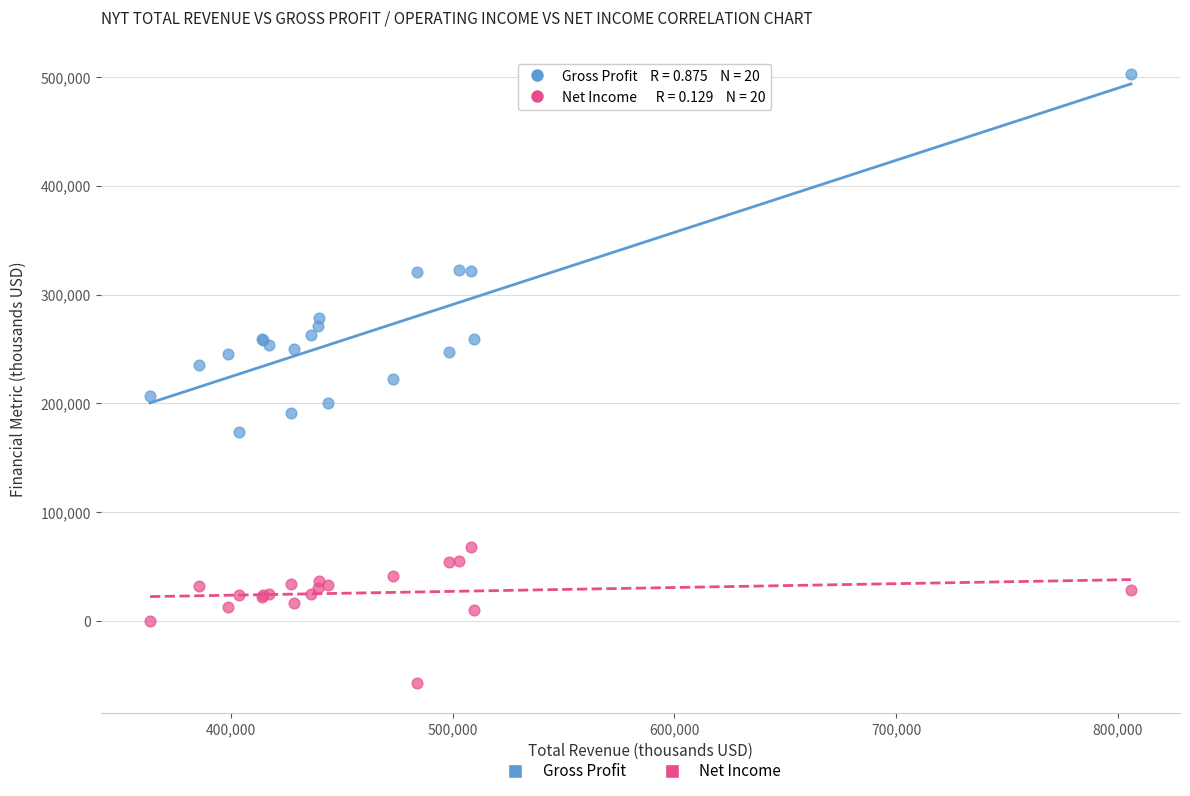

Which series has the largest Y range (max minus min)?

Gross Profit